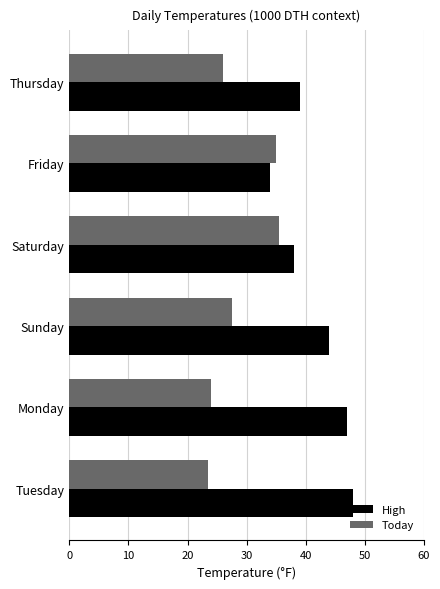

The value of High at Thursday is 39.0. True or false?

True